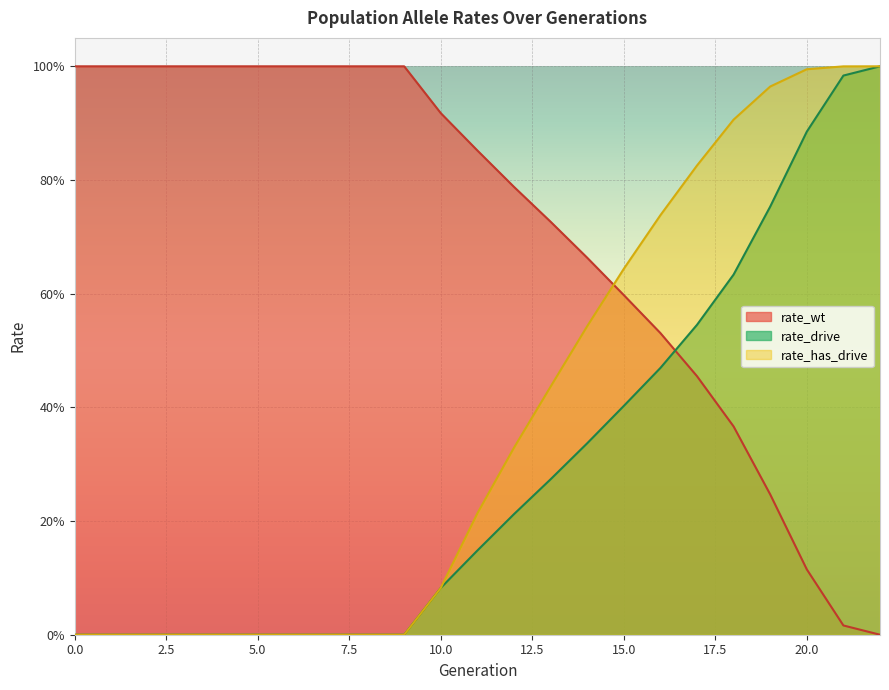

What is the value of the rate_has_drive point at the 15th from the left?

0.5